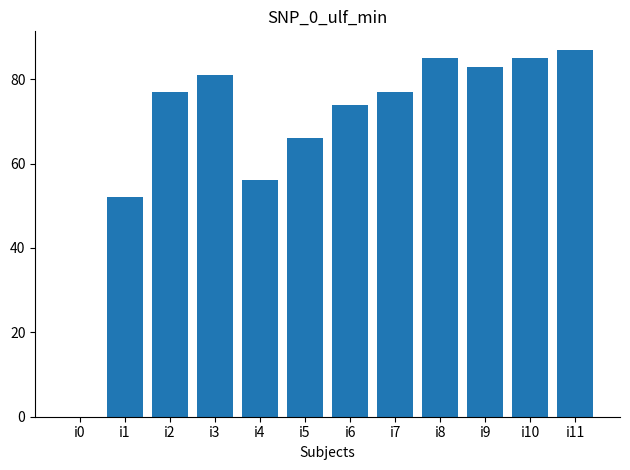

Is it true that the value at i3 is 81?

True